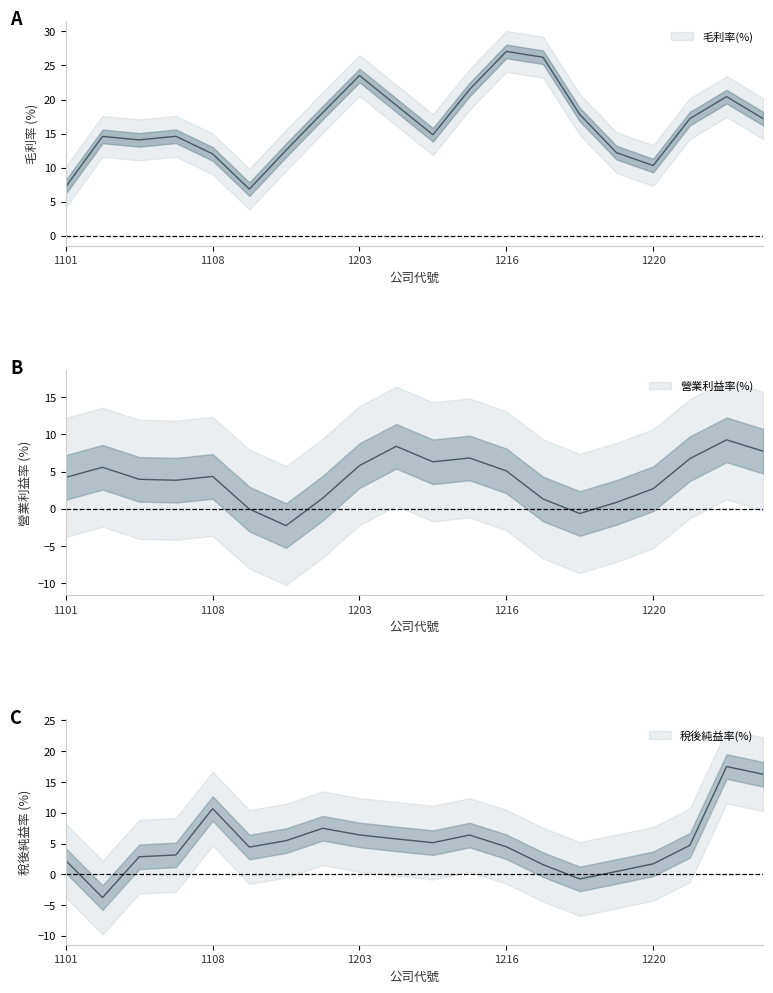

True or false: 營業利益率(%) and 毛利率(%) cross at least once.

False